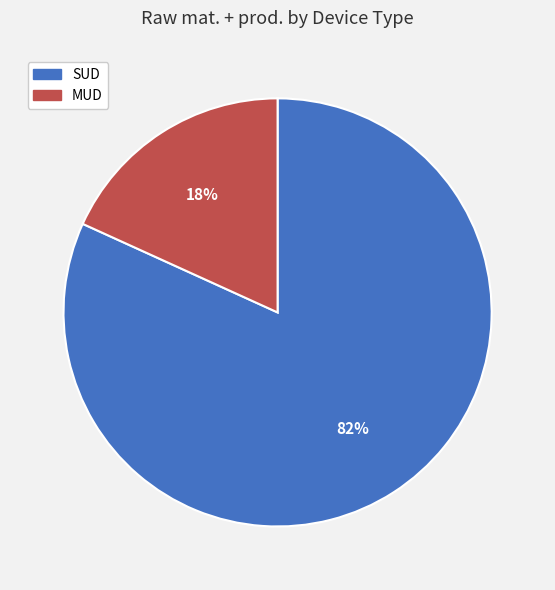

Does SUD account for over 50% of the chart?

Yes